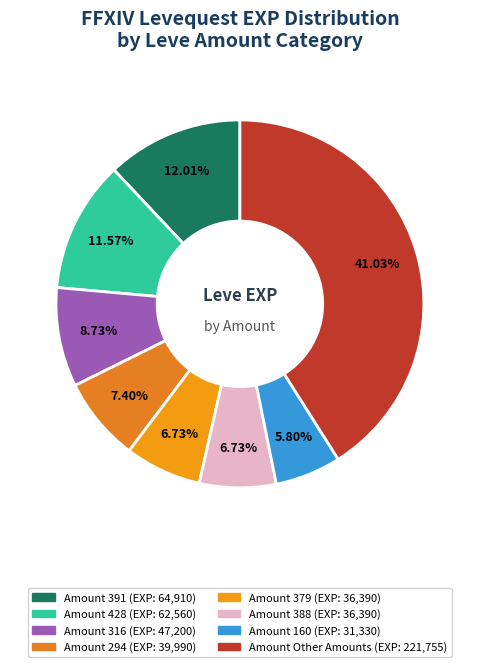

Count the number of slices in the pie.

8